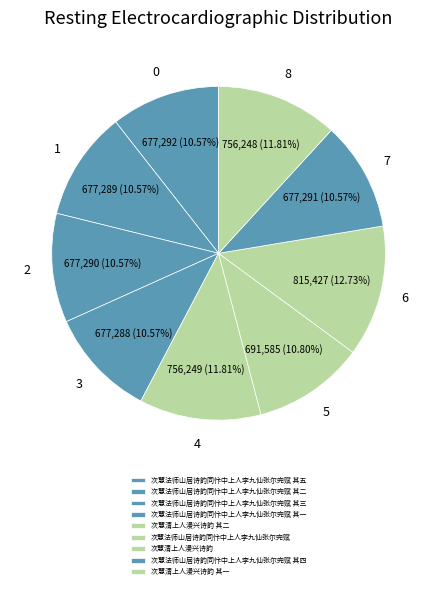

The 次慧法师山居诗韵同忭中上人李九仙张尔完赋 其一 slice represents 11% of the pie. True or false?

True